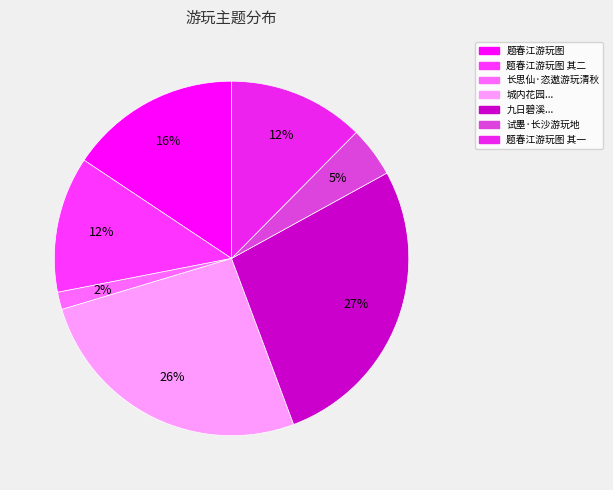

Rank the categories by value from highest to lowest.

九日碧溪太守秋巘别驾约会定林寺游玩座间因和碧溪之韵, 城内花园颇曾游玩令公居守亦有素期适春霜一夕委谢书实以荅令狐相公见谑, 题春江游玩图, 题春江游玩图 其二, 题春江游玩图 其一, 试墨·长沙游玩地, 长思仙·恣遨游玩清秋